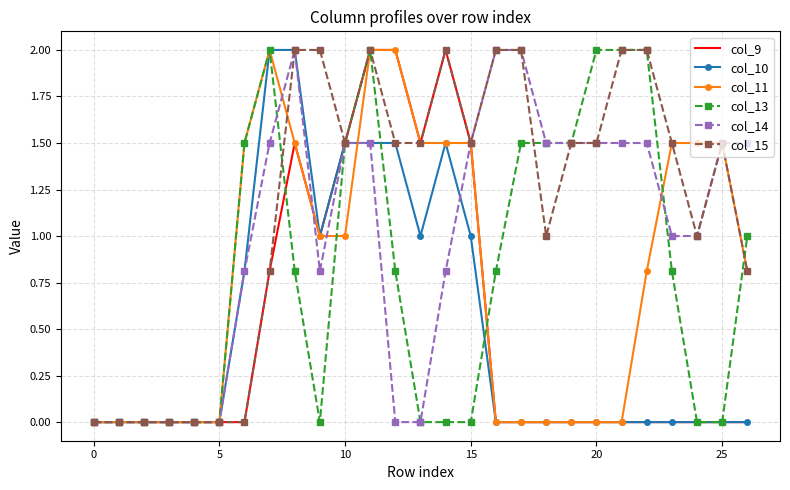

What is the highest value of the col_15 series?

2.0